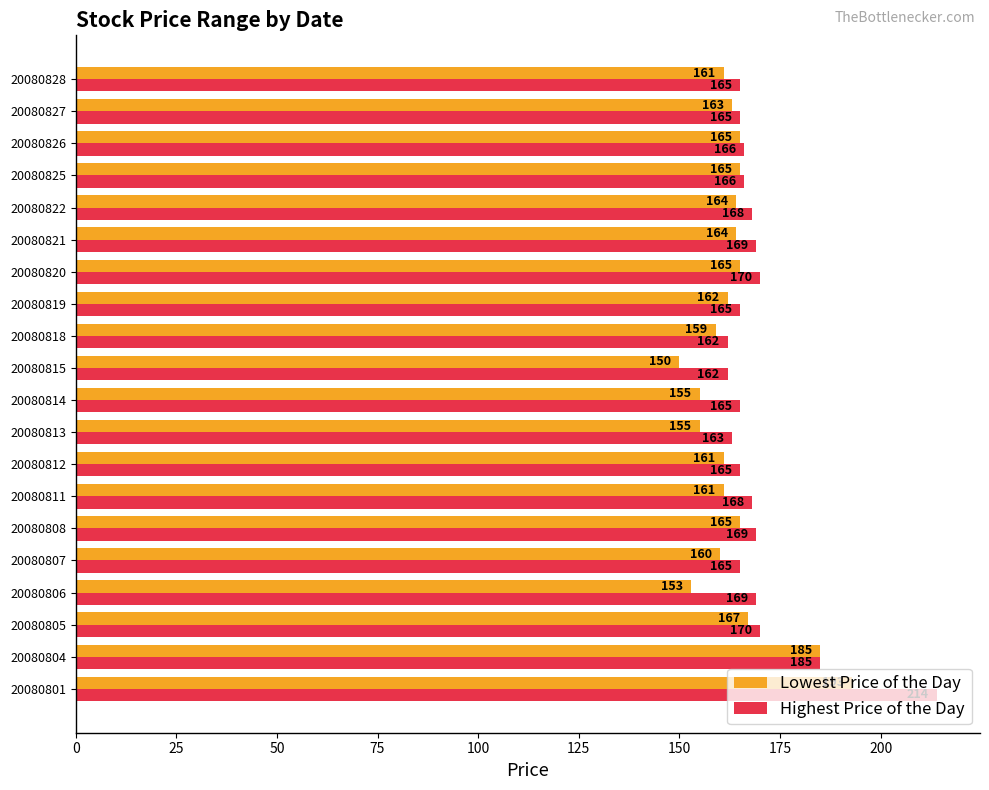

What is the sum of all Lowest Price of the Day values?

3273